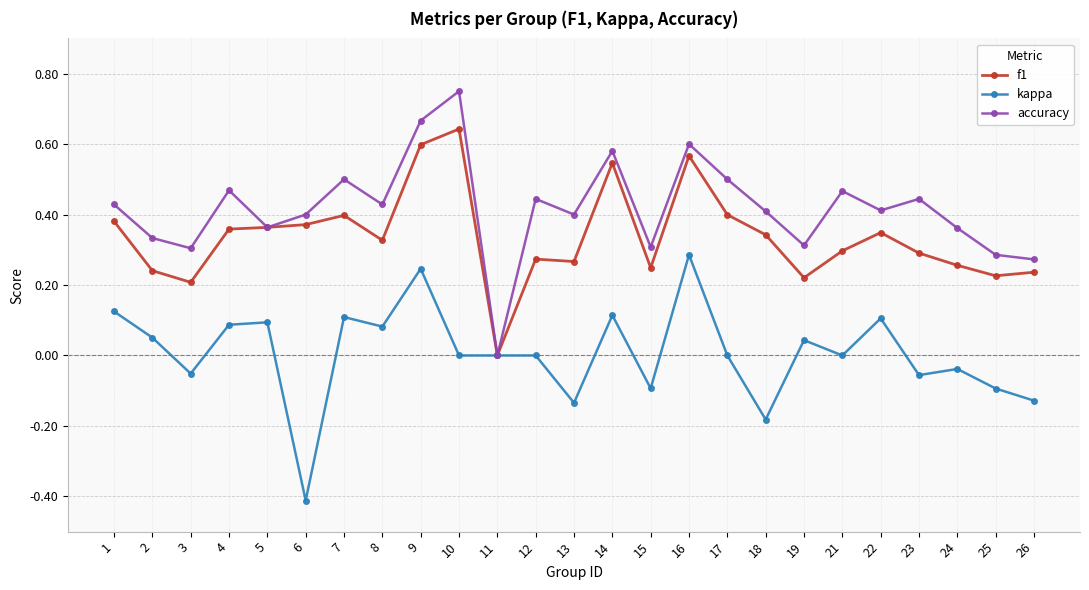

Is the value of f1 at 8 greater than the value of kappa at 16?

Yes